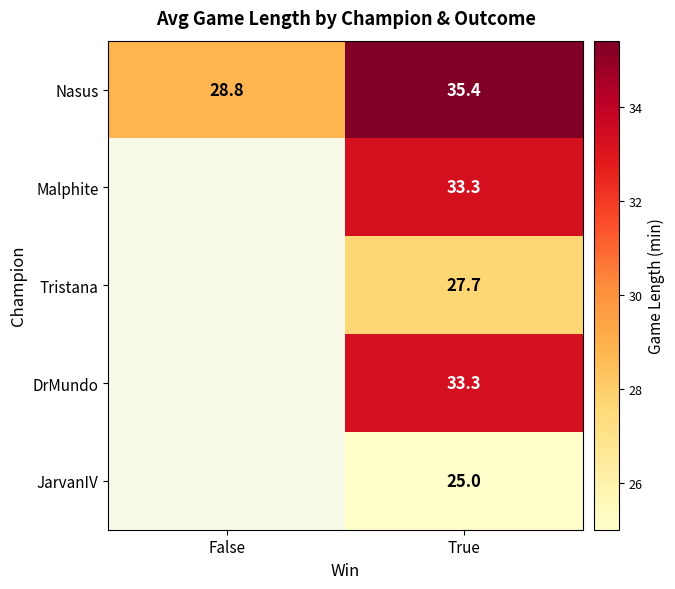

What is the difference between the highest and lowest values at True?

10.4